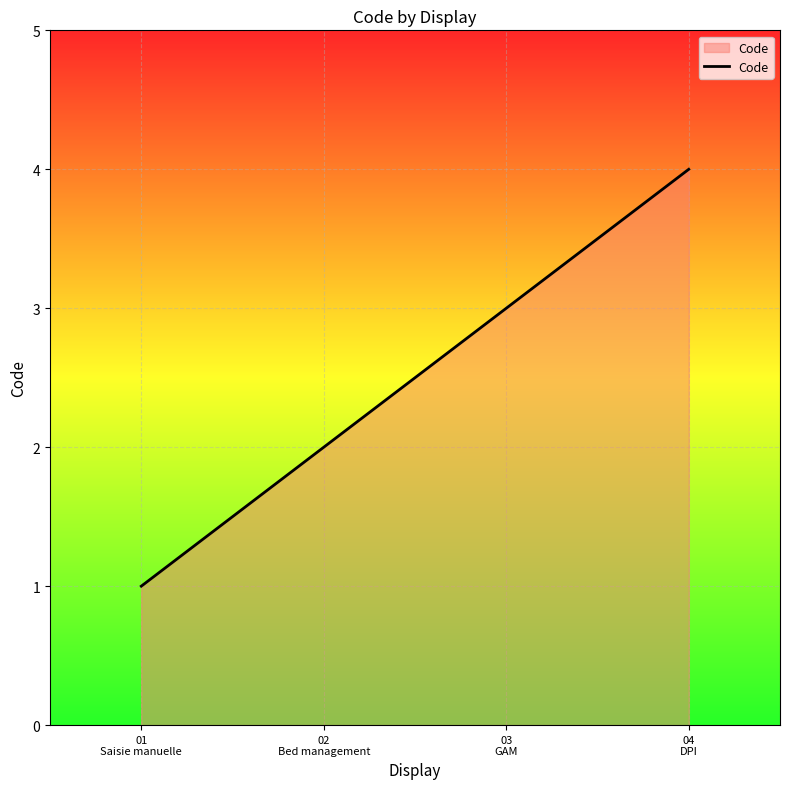

Reading right to left, list all the values displayed in this chart.

04
DPI=4	03
GAM=3	02
Bed management=2	01
Saisie manuelle=1